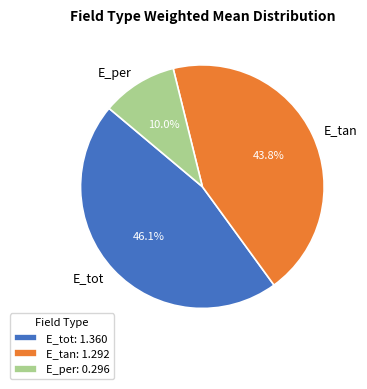

Combined, what portion of the pie is E_tot and E_tan?

90.0%